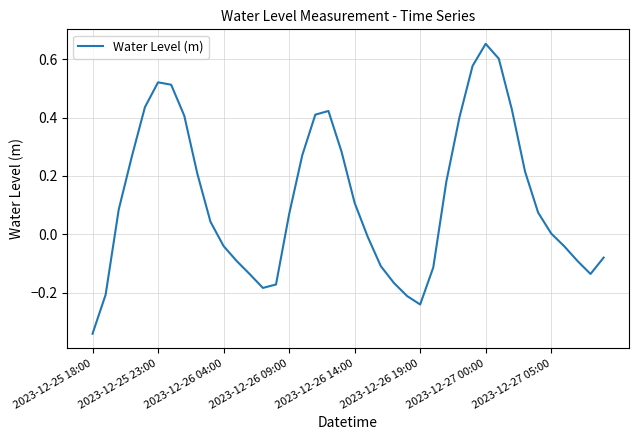

At which category does the chart reach its peak across all series?

2023-12-27 00:00